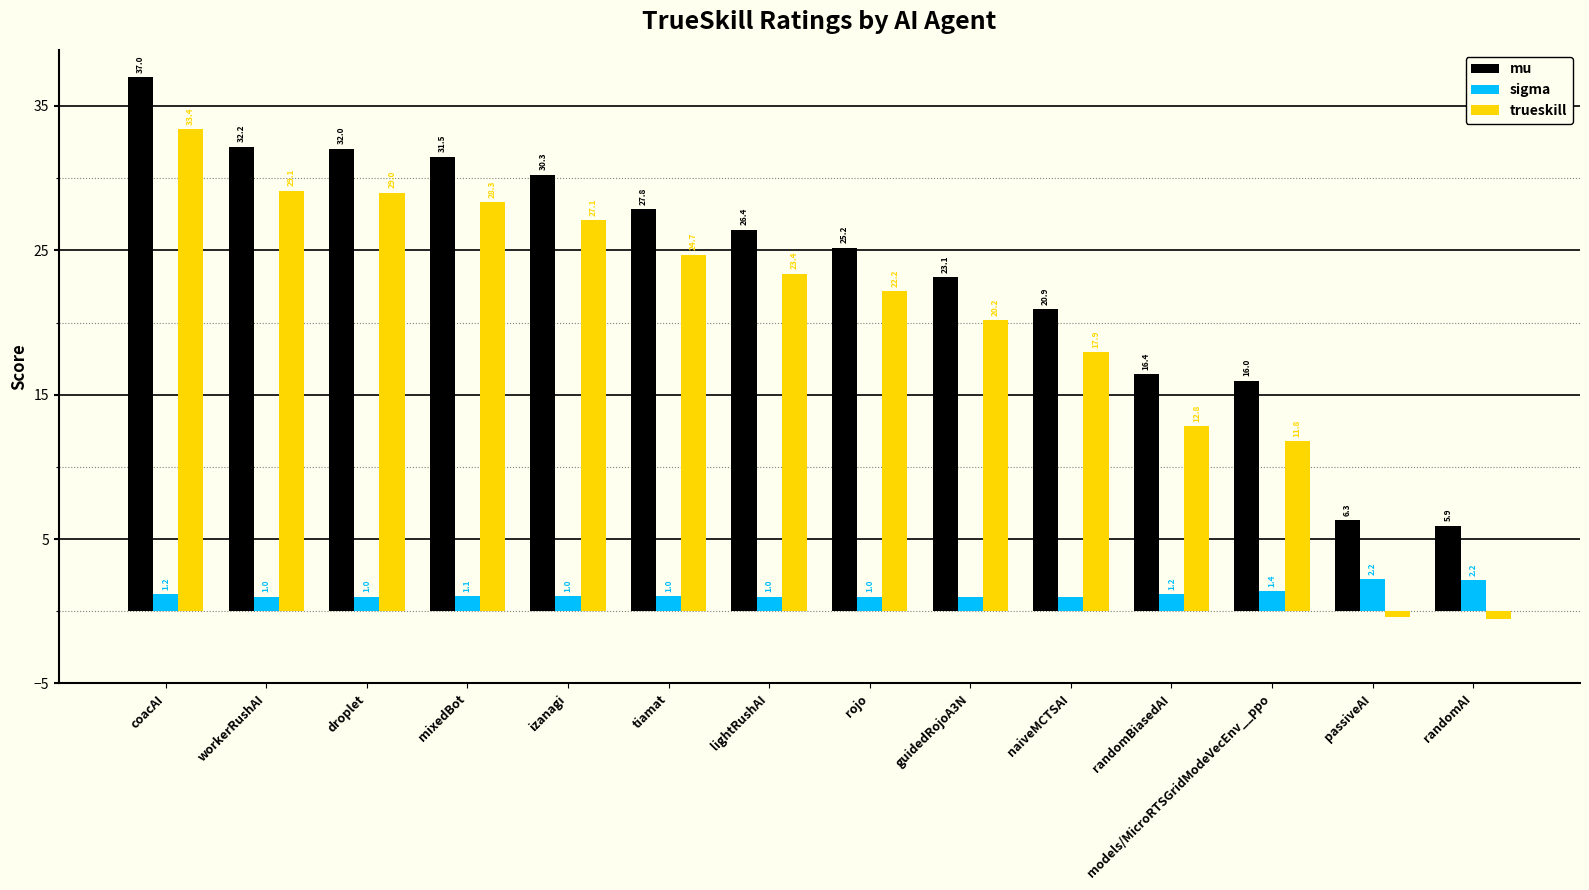

What is the label of the 3rd bar from the right?

models/MicroRTSGridModeVecEnv__ppo